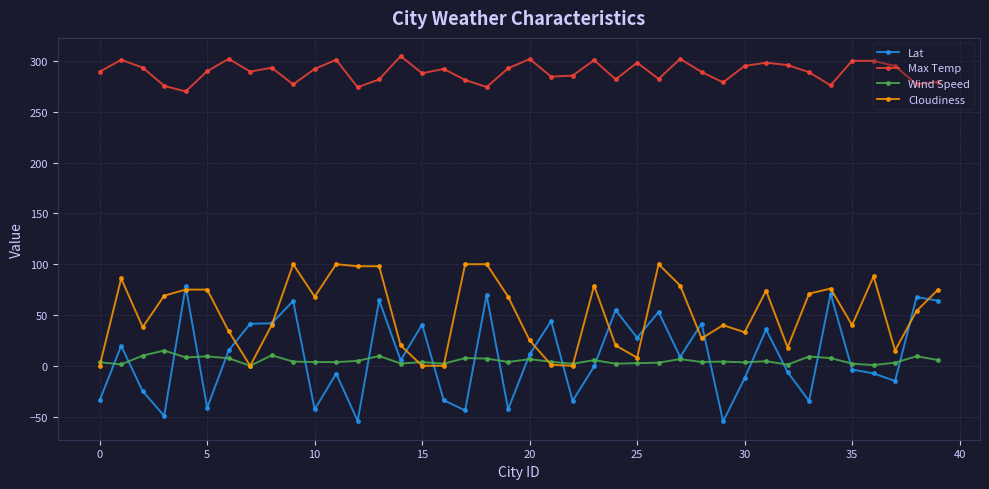

Rank the series by their maximum value, from lowest to highest.

Wind Speed, Lat, Cloudiness, Max Temp